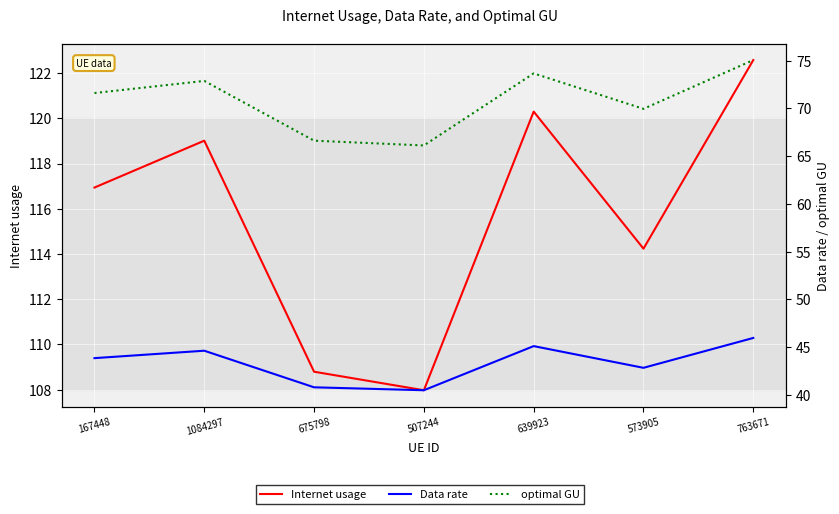

Which series has the widest spread of values?

Internet usage